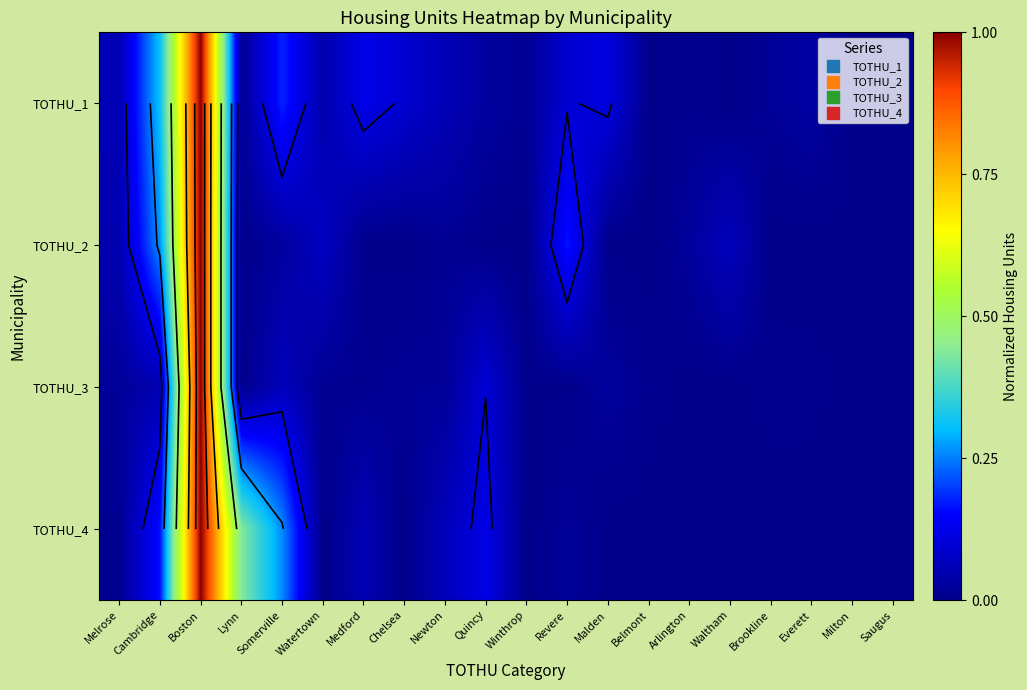

What is the sum of the TOTHU_1 values at Everett and Medford?

0.2